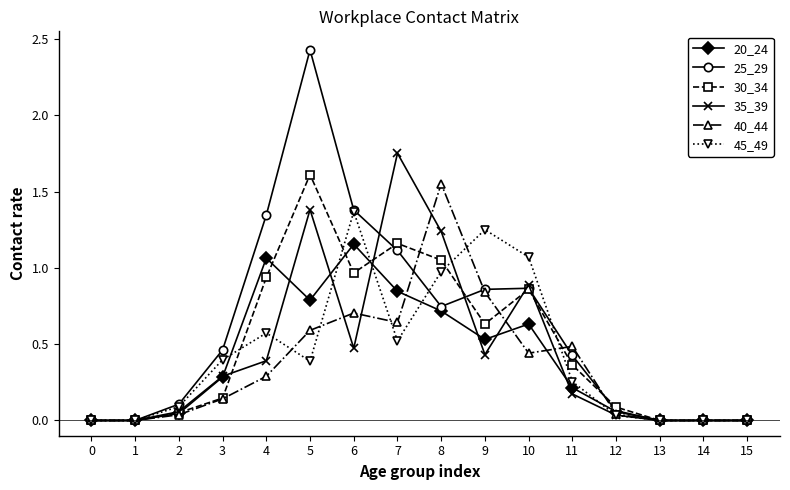

Which category has the highest value across all series?

5